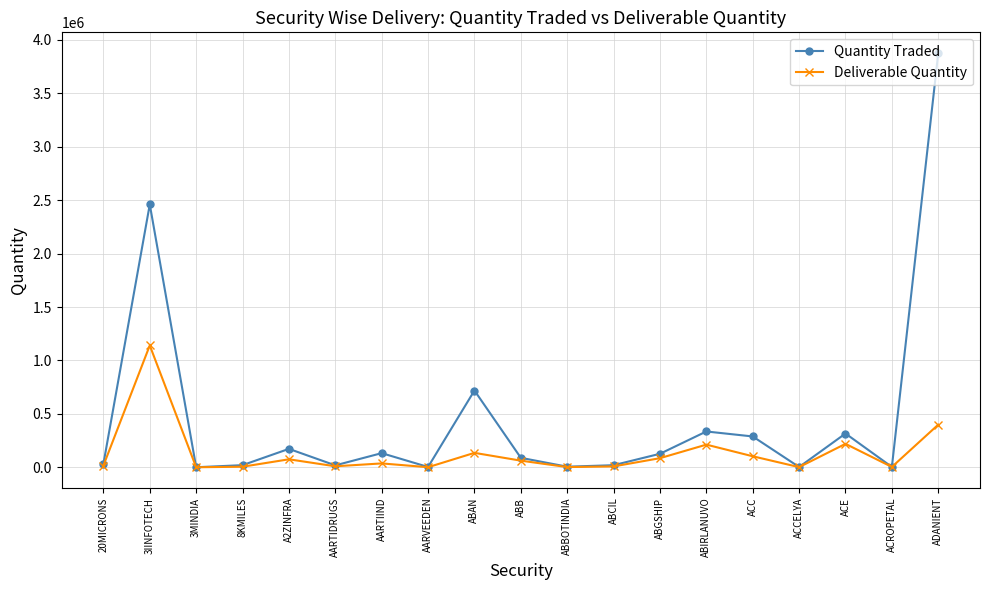

The Quantity Traded series shows 132439 at AARTIIND. True or false?

True